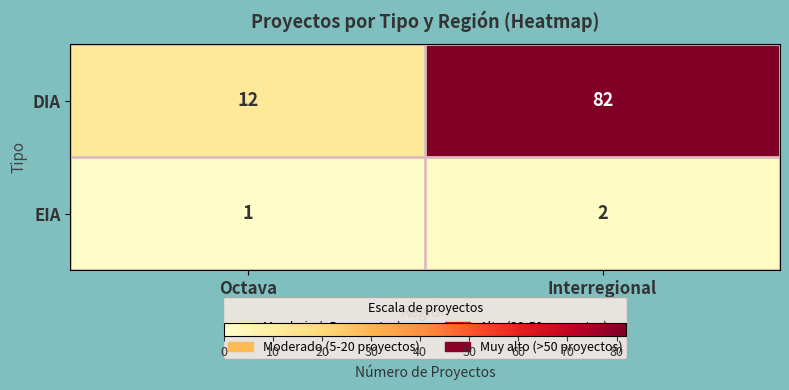

What is the difference between the maximum and minimum values in the DIA series?

70